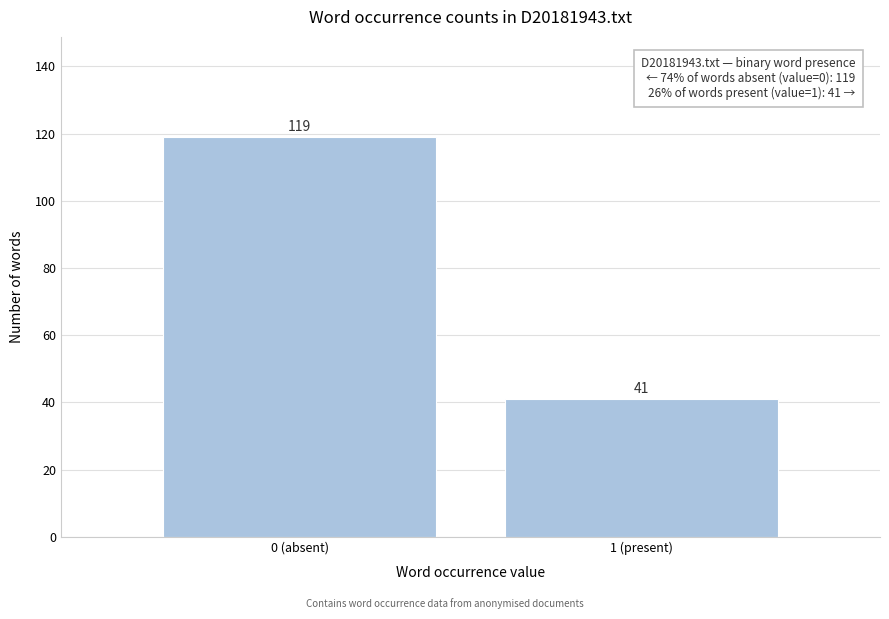

Reading right to left, list all the values displayed in this chart.

41	119